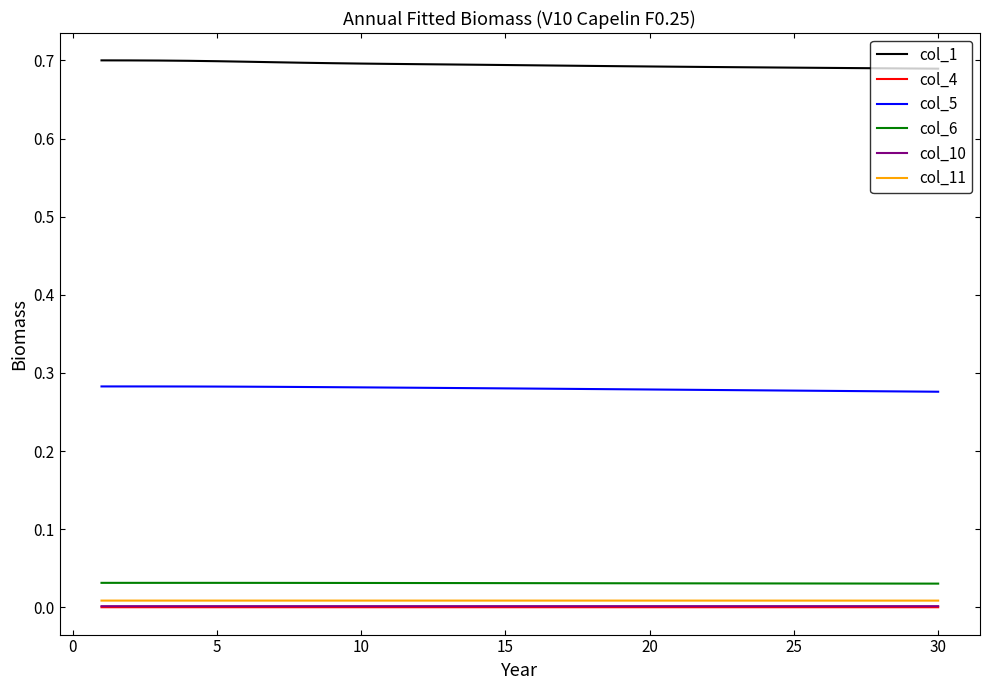

Which series has the largest total across all categories?

col_1